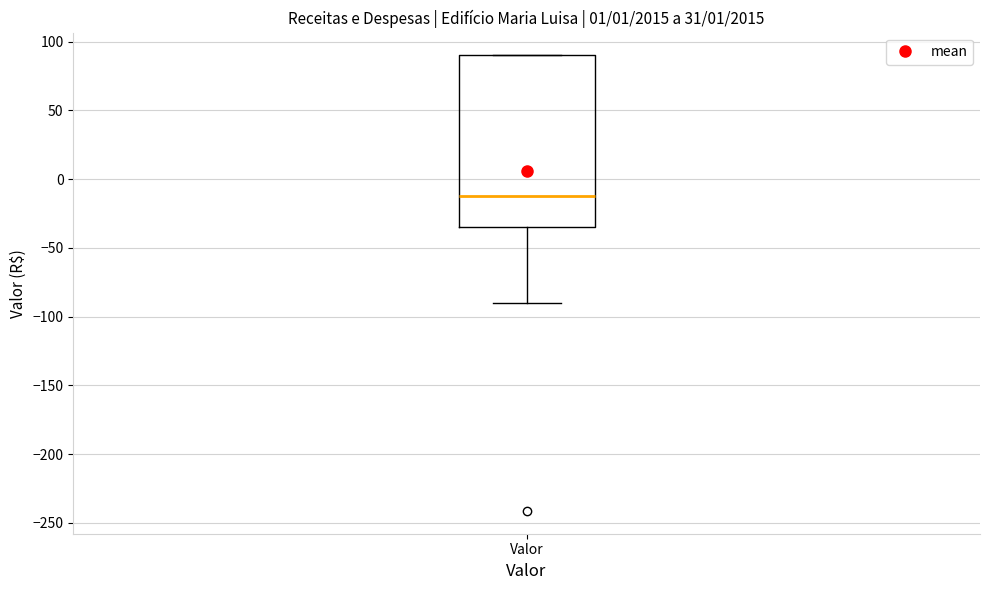

Read this box plot against the y-axis: the position of the median line, the range covered by the box, and the ends of both whiskers. The values are not printed on the chart, so give them approximately, as read against the axis.

median -10, box -35 to 90, whiskers -90 to 90